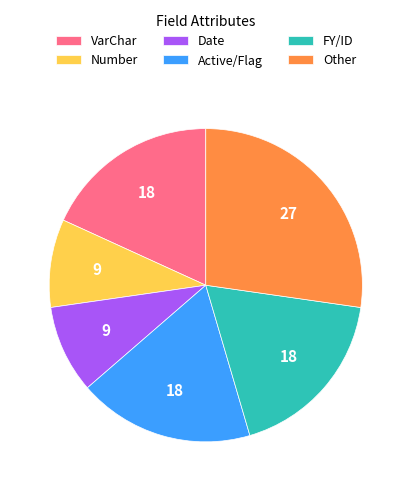

What is the largest slice in the pie chart?

Other